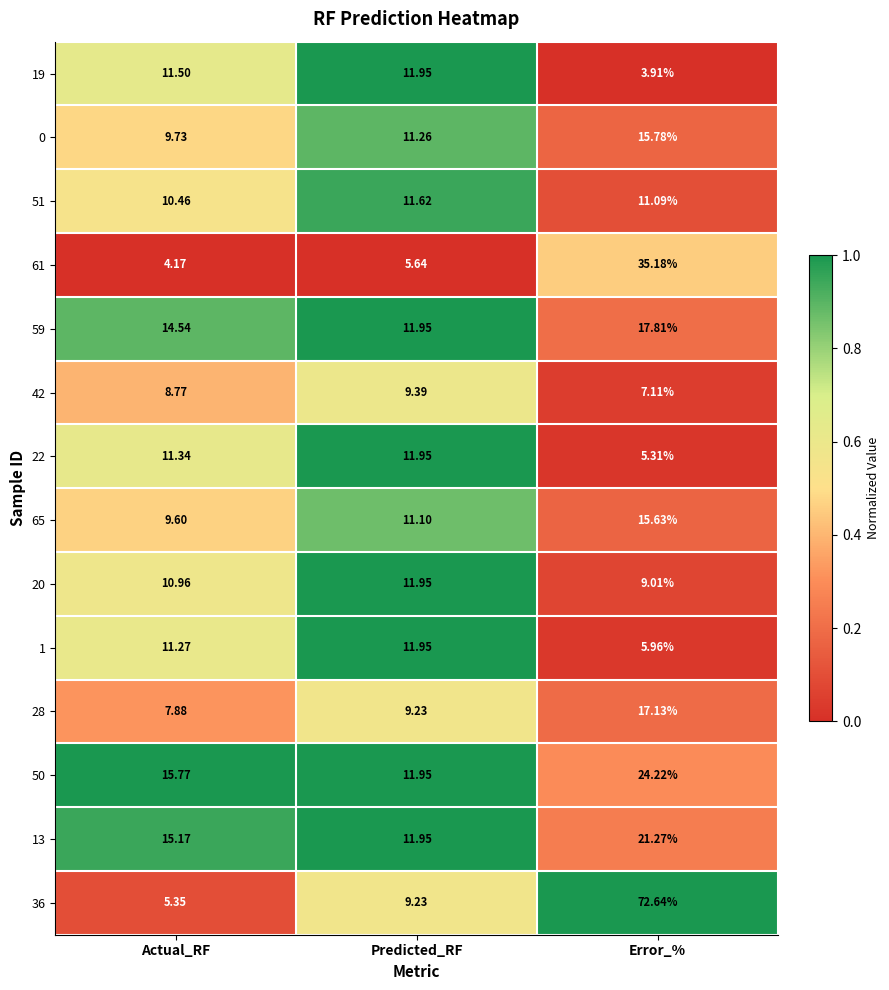

Which series has the largest total across all categories?

36